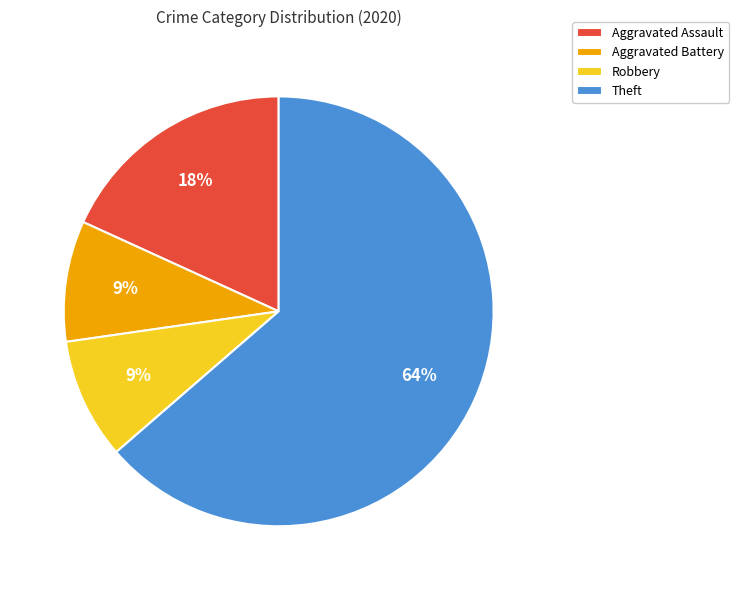

Does Theft represent more than half of the total?

Yes